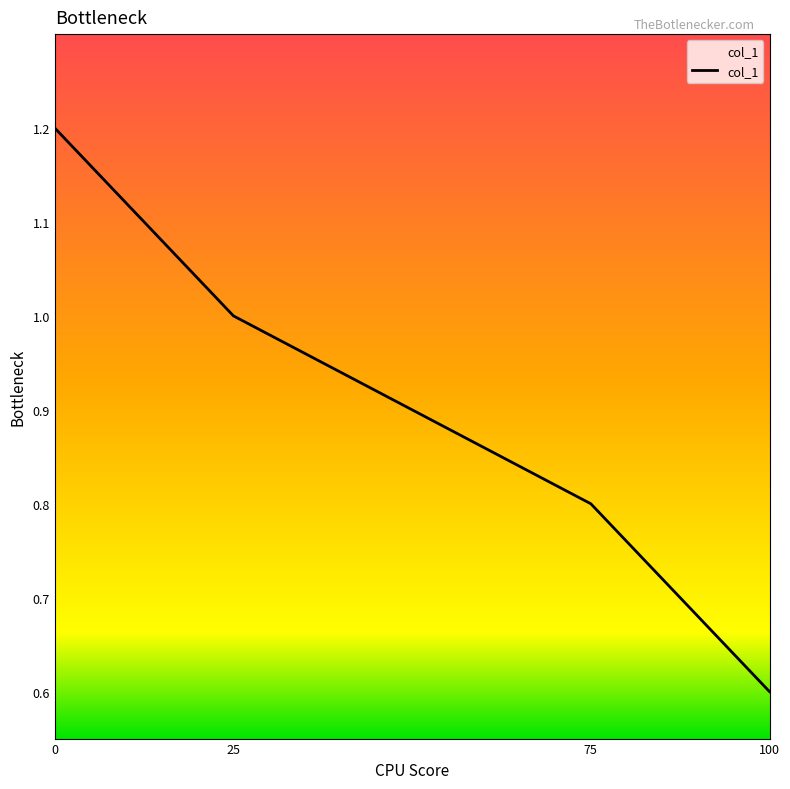

Count the number of categories in the chart.

4